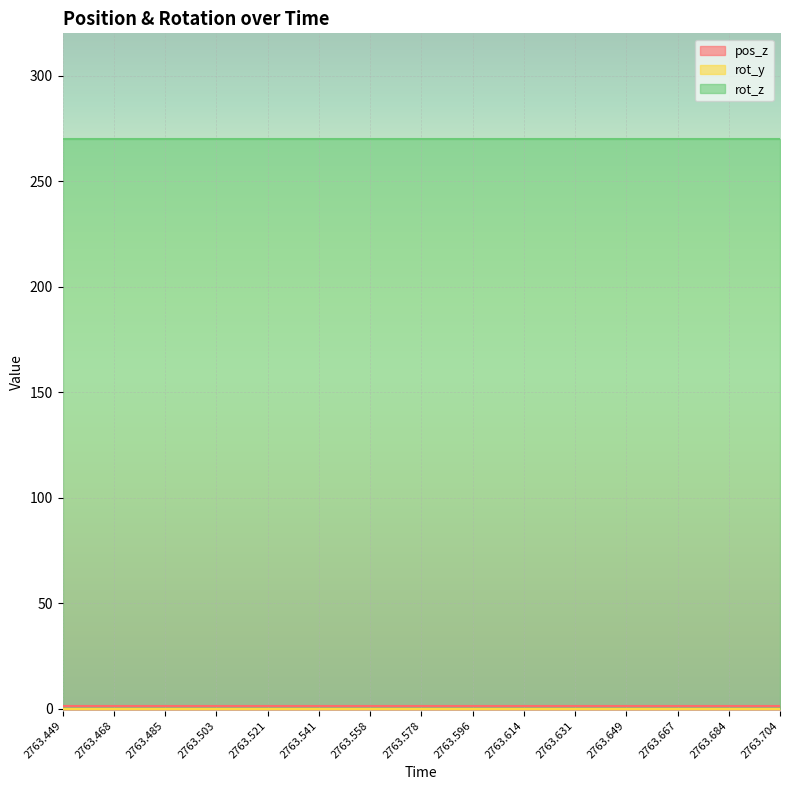

Reading left to right, transcribe all the data shown in this chart.

pos_z: 1.4	1.4	1.4	1.4	1.4	1.4	1.4	1.4	1.4	1.4	1.4	1.4	1.4	1.4	1.4
rot_y: 0.0	0.0	0.0	0.0	0.0	0.0	0.0	0.0	0.0	0.0	0.0	0.0	0.0	0.0	0.0
rot_z: 270.0	270.0	270.0	270.0	270.0	270.0	270.0	270.0	270.0	270.0	270.0	270.0	270.0	270.0	270.0